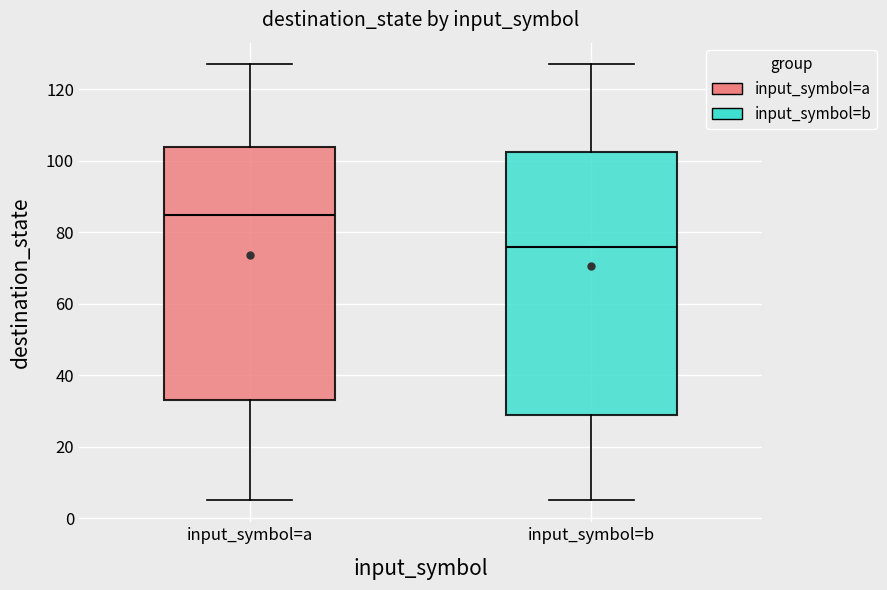

Where is the upper edge of the box for input_symbol=a on the y-axis? The values are not printed on the chart, so give them approximately, as read against the axis.

104